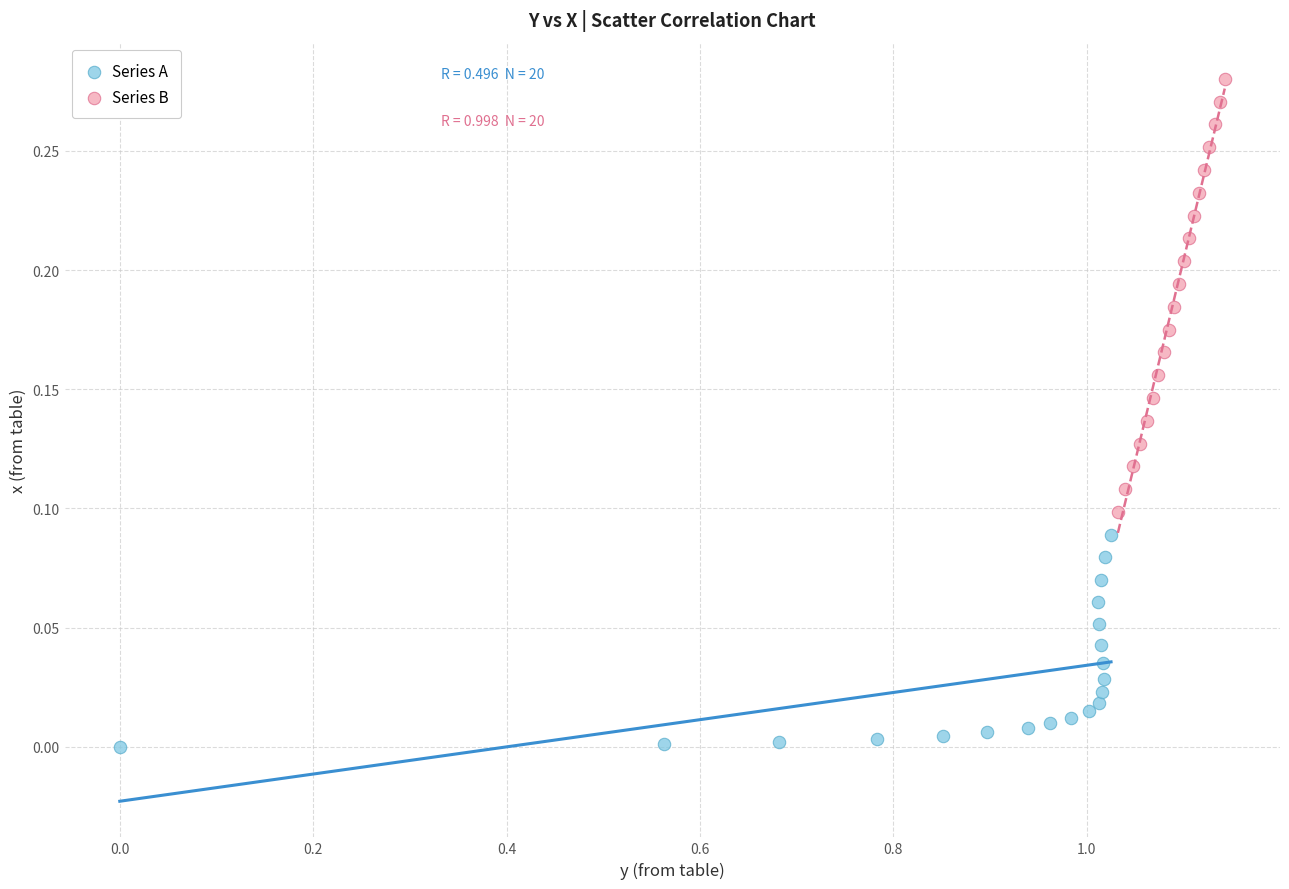

Which series has the largest Y range (max minus min)?

Series B